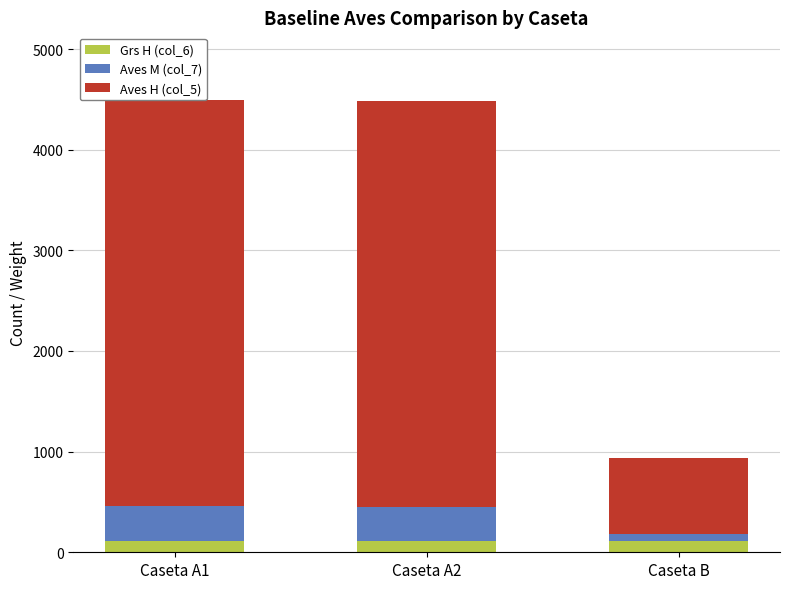

What is the maximum value for Grs H (col_6)?

114.5